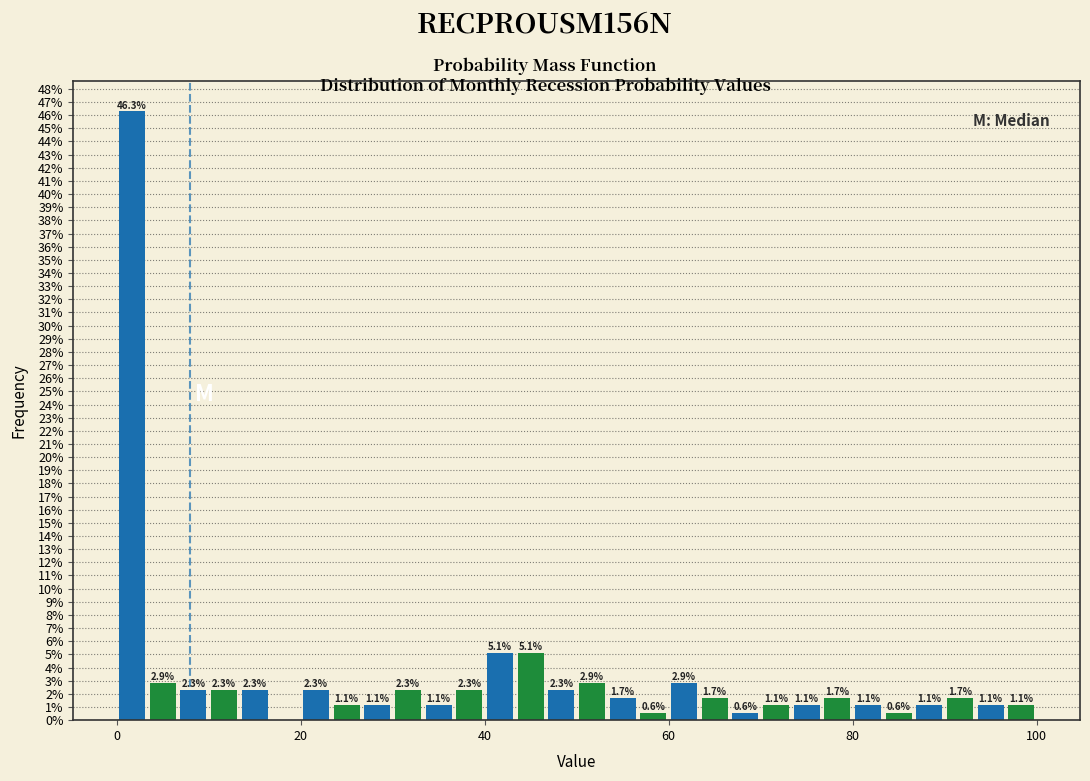

Read against the x-axis, roughly where is the centre of the tallest bar?

2